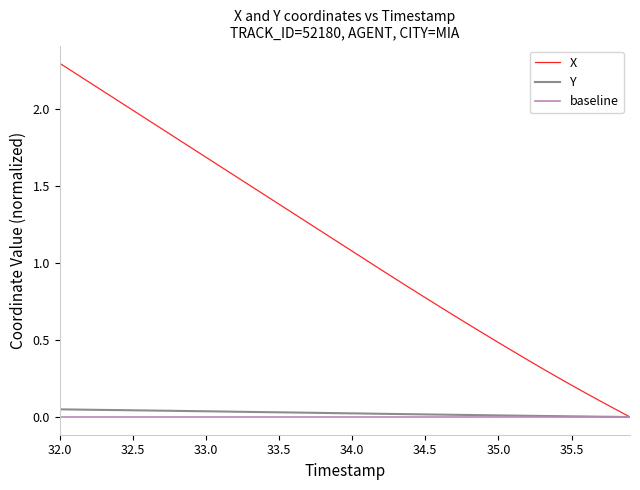

Which series has the widest spread of values?

X